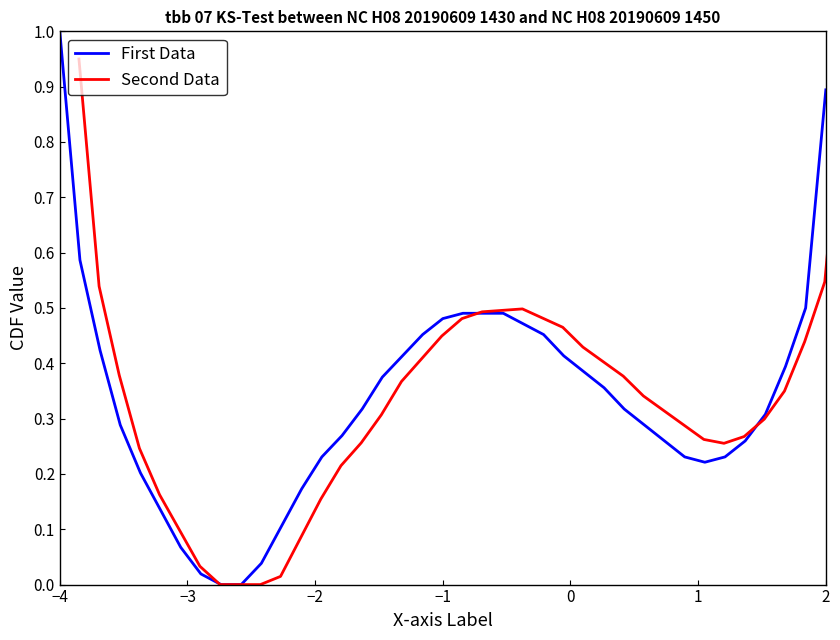

How many lines are shown in the chart?

2